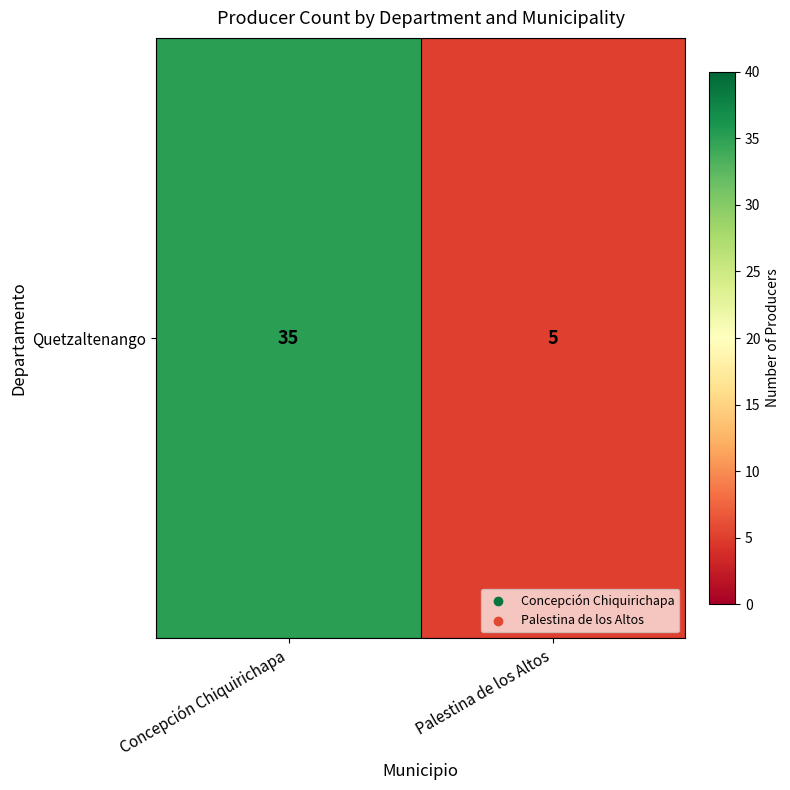

What is the smallest value displayed?

5